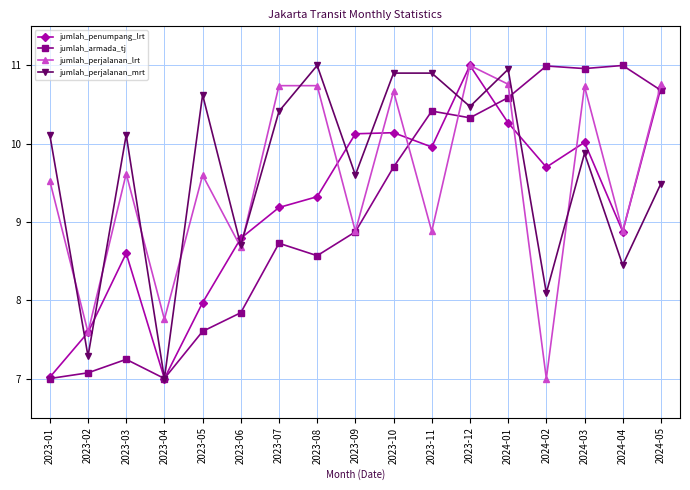

What is the spread (max minus min) of values at 2023-01?

3.1